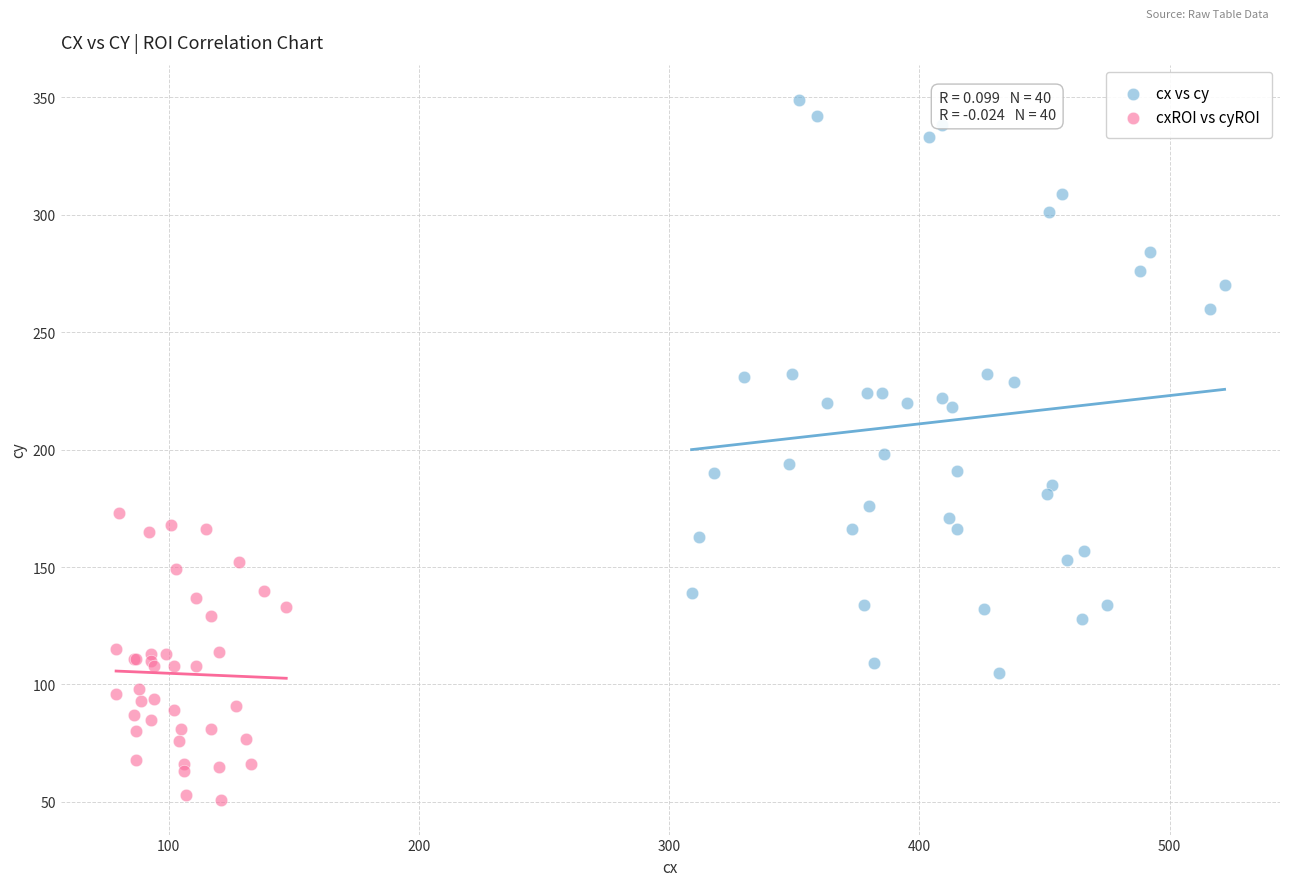

What are all the series names shown in the legend?

cx vs cy, cxROI vs cyROI